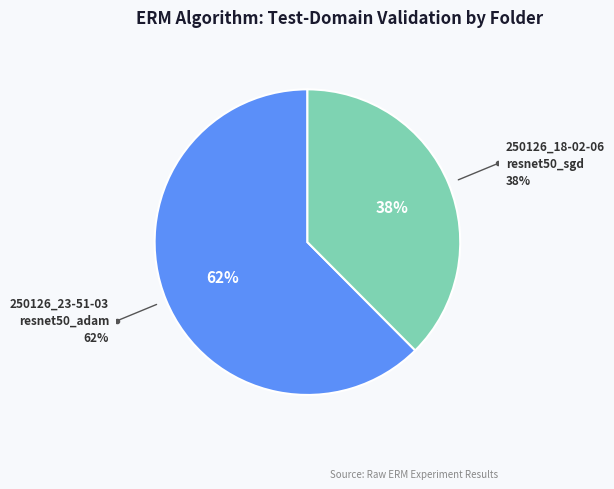

To the nearest percent, what is the average slice percentage?

50%